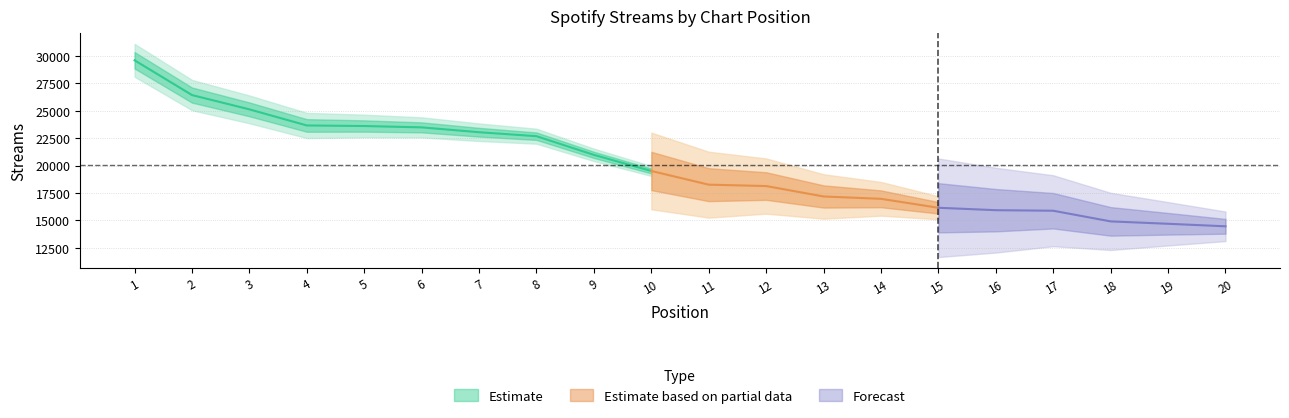

At which label is the value closest to 22026?

8